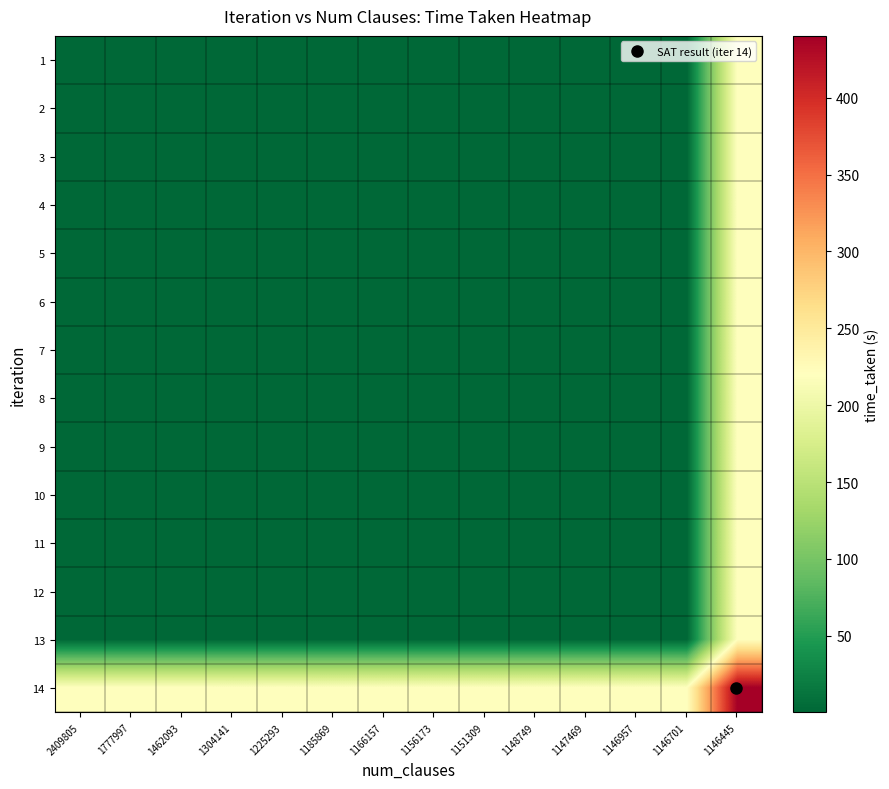

What is the smallest value displayed?

0.2